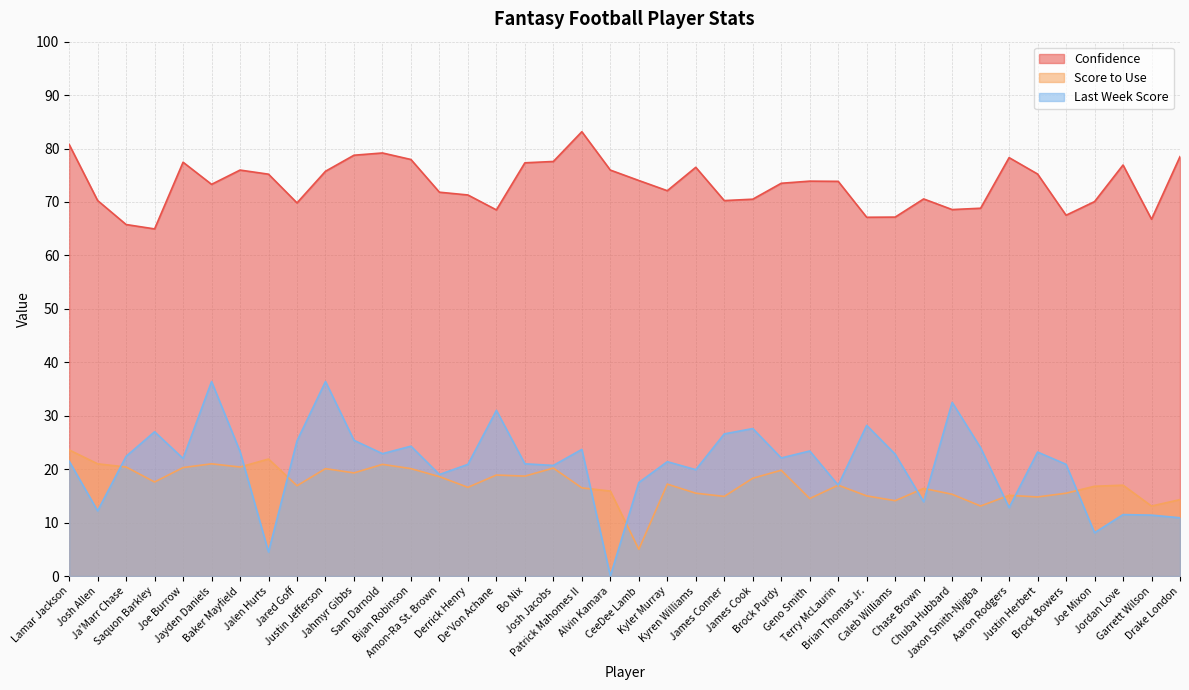

Is it true that Last Week Score equals 13.9 at Saquon Barkley?

False